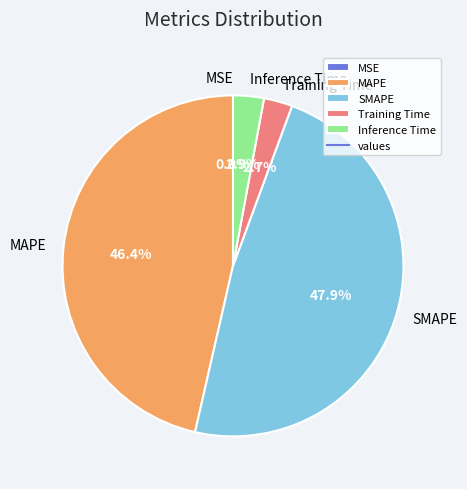

Which slice is the largest?

SMAPE